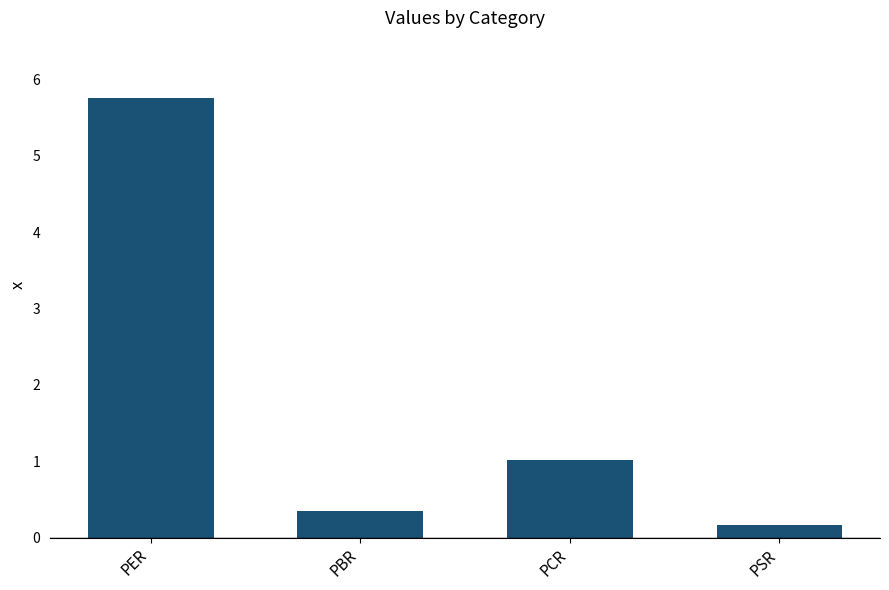

Are the bars grouped side by side (vs. stacked)?

No